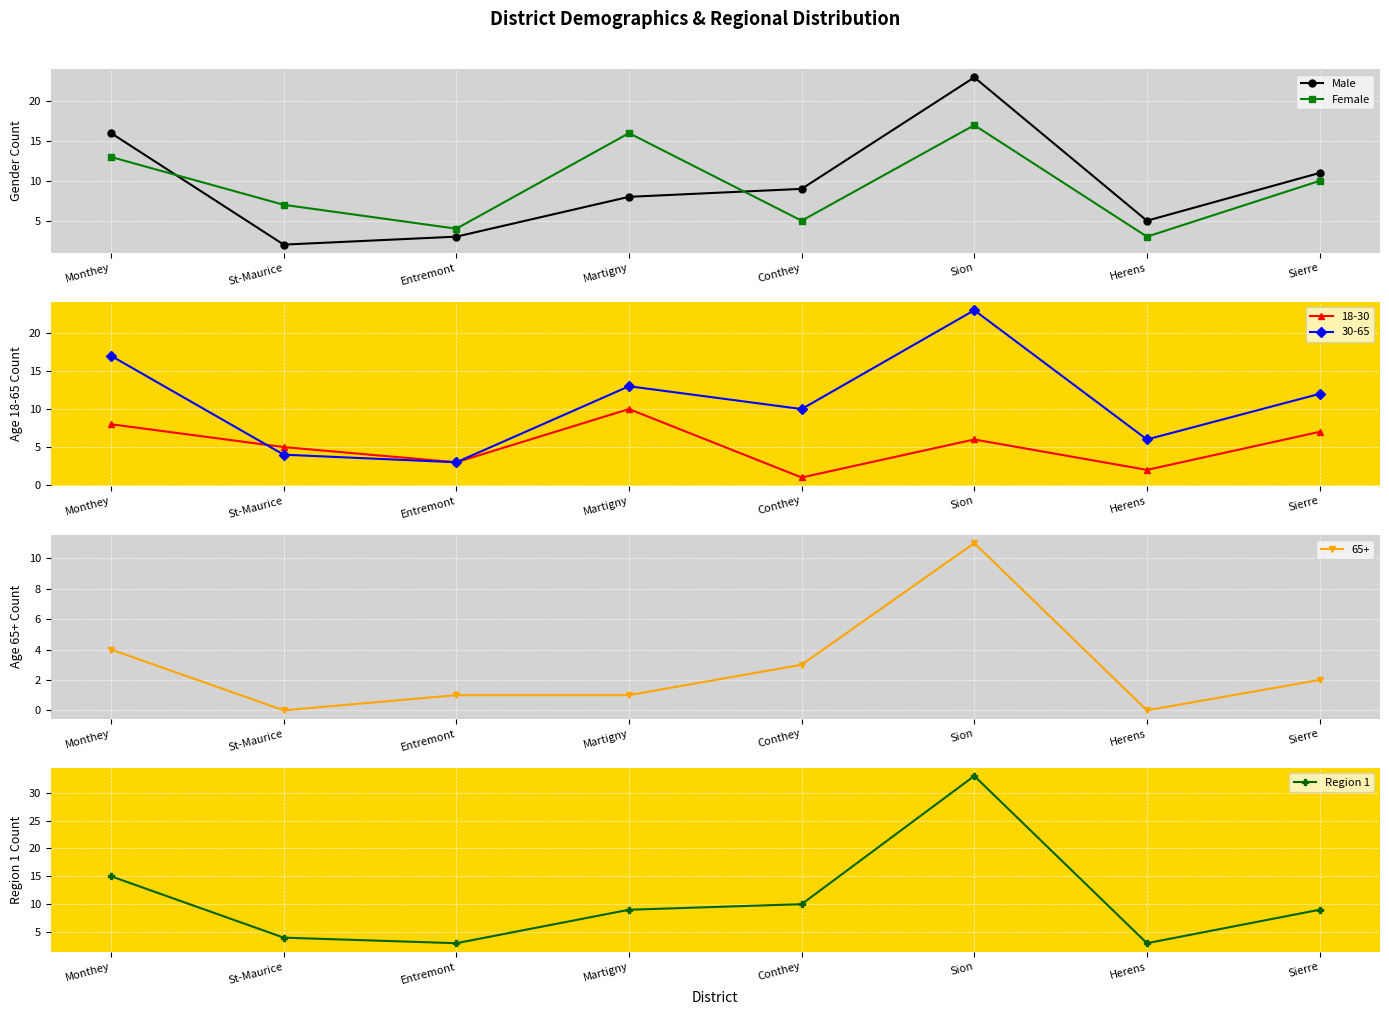

What is the lowest value of the Female series?

3